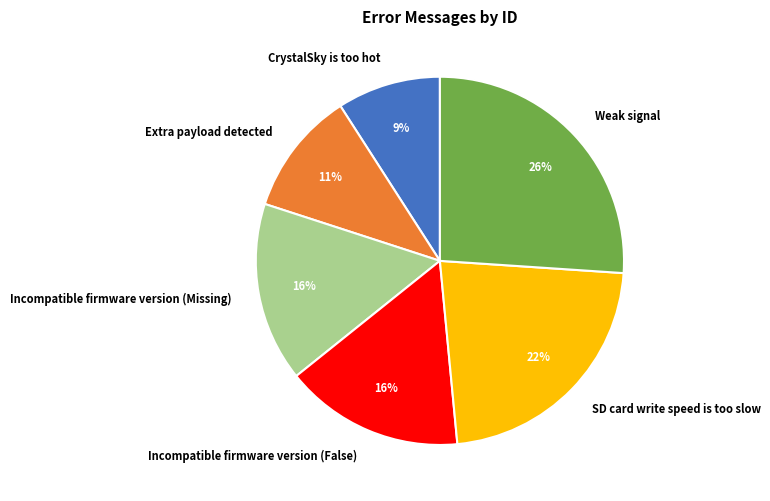

To the nearest percent, what portion does Incompatible firmware version (Missing) represent?

16%